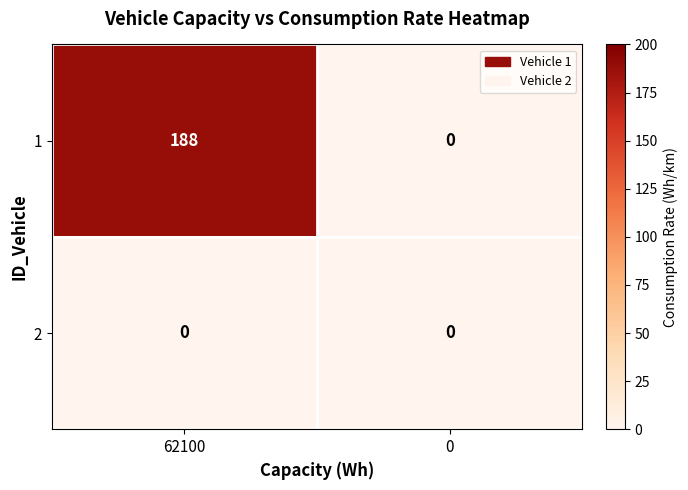

What is the sum of the 1 values at 0 and 62100?

188